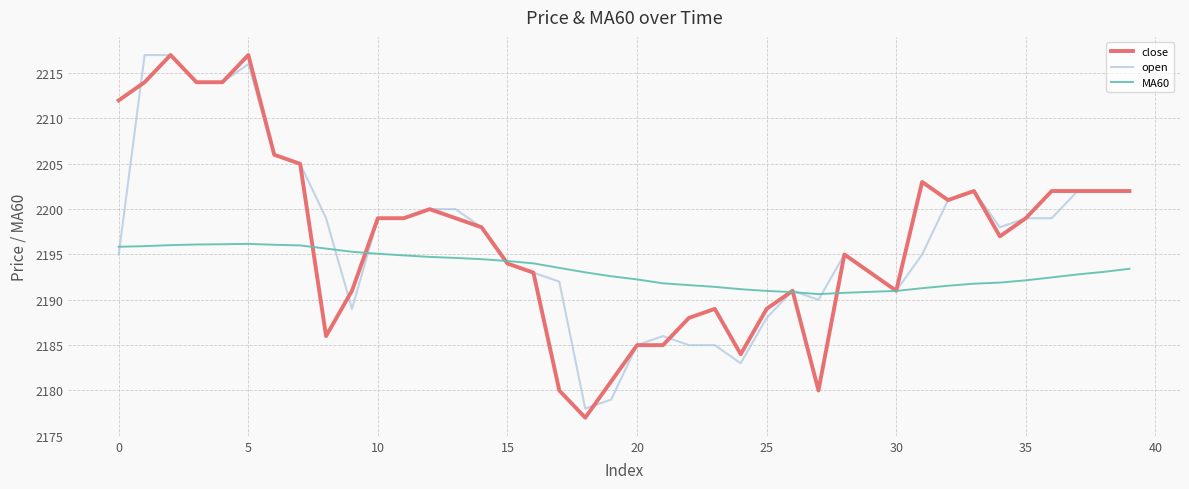

Which series has the widest spread of values?

close